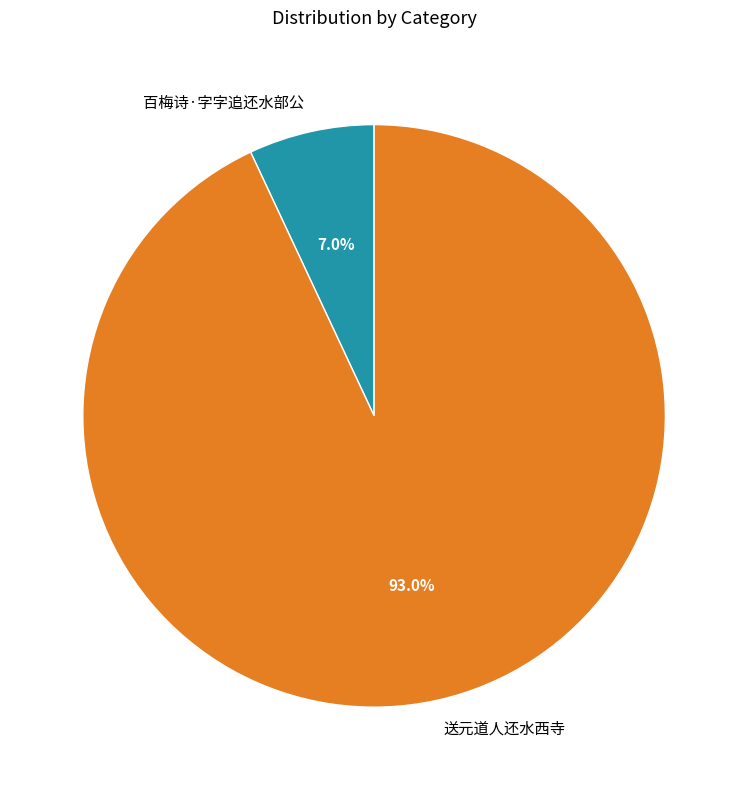

Is it true that 送元道人还水西寺 is 93% of the pie?

True